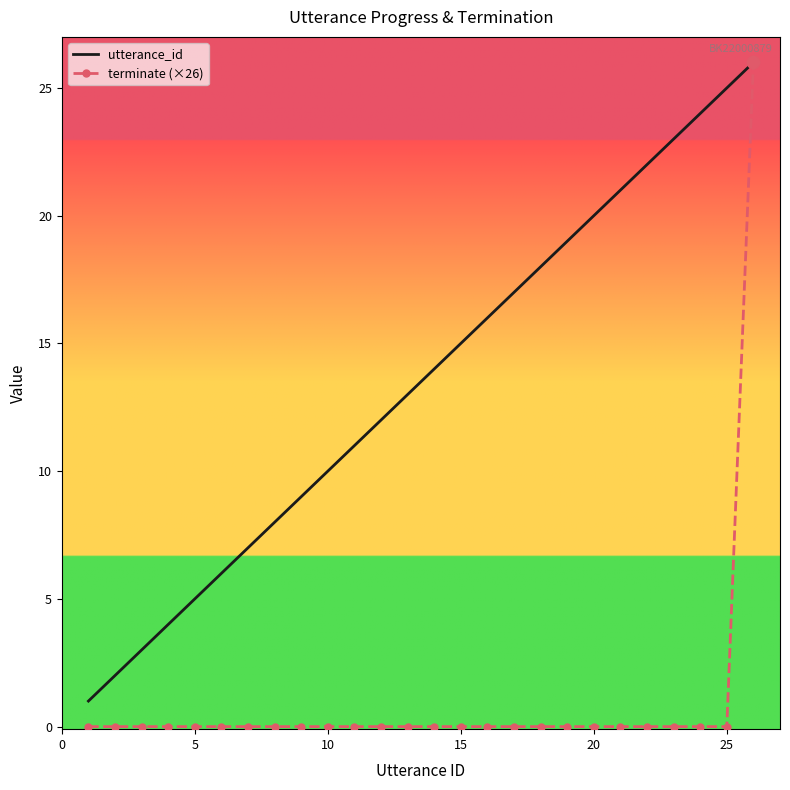

Which series has the largest range (max minus min)?

terminate (×26)